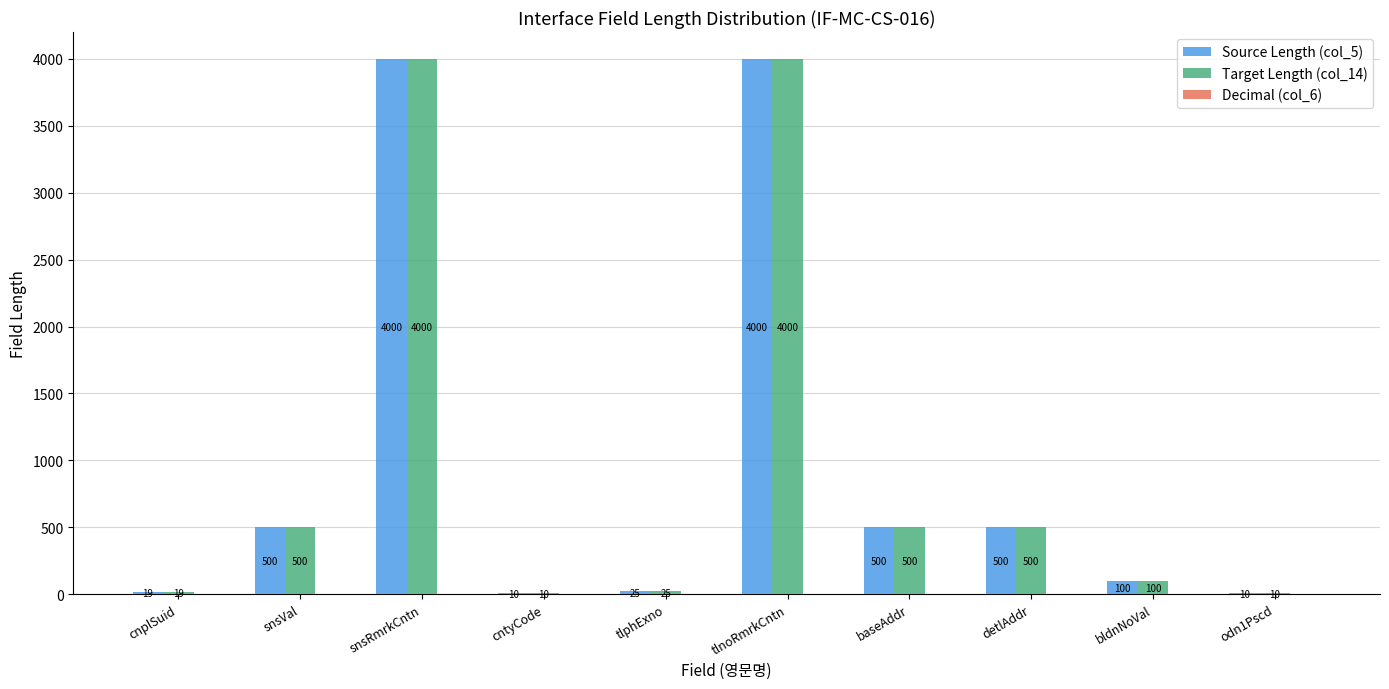

What is the approximate value of Target Length (col_14) at odn1Pscd, to the nearest 10?

10